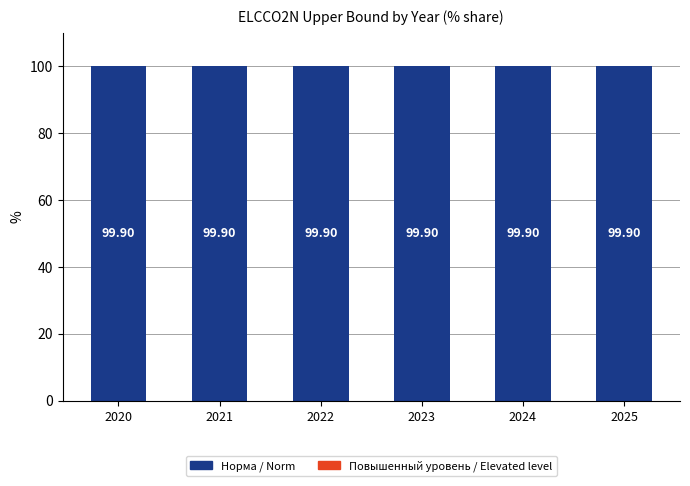

What is the sum of the Норма / Norm values at 2023 and 2025?

199.8